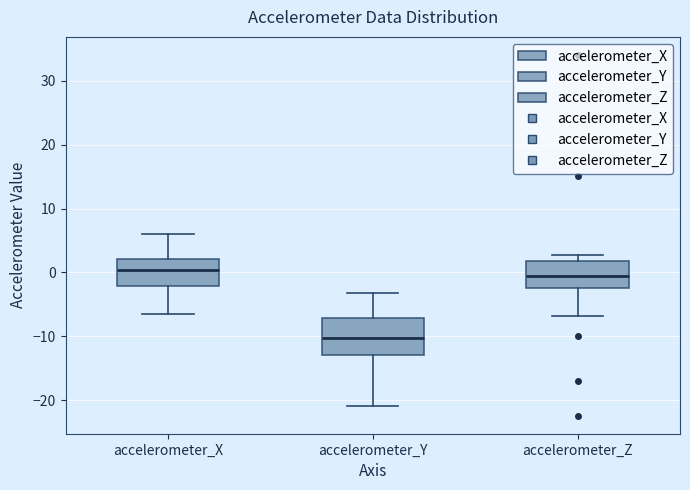

Which box's median line is the highest?

accelerometer_X